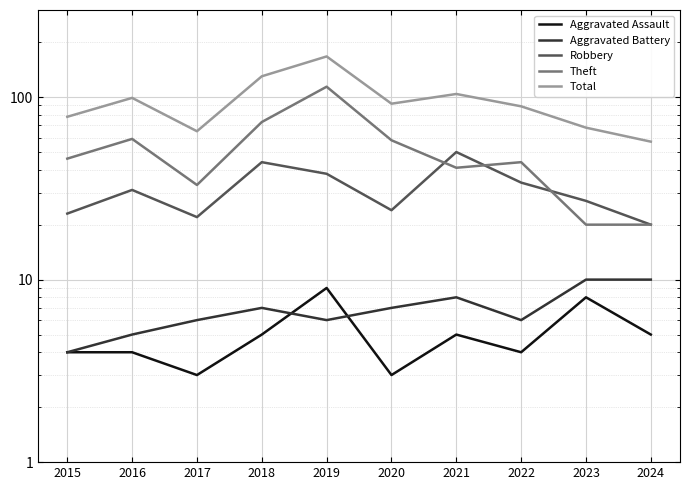

In Aggravated Battery, how many points are higher than both neighbors (excluding endpoints)?

2